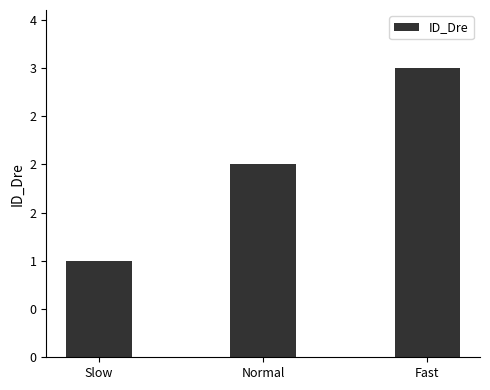

Are the bars horizontal?

No